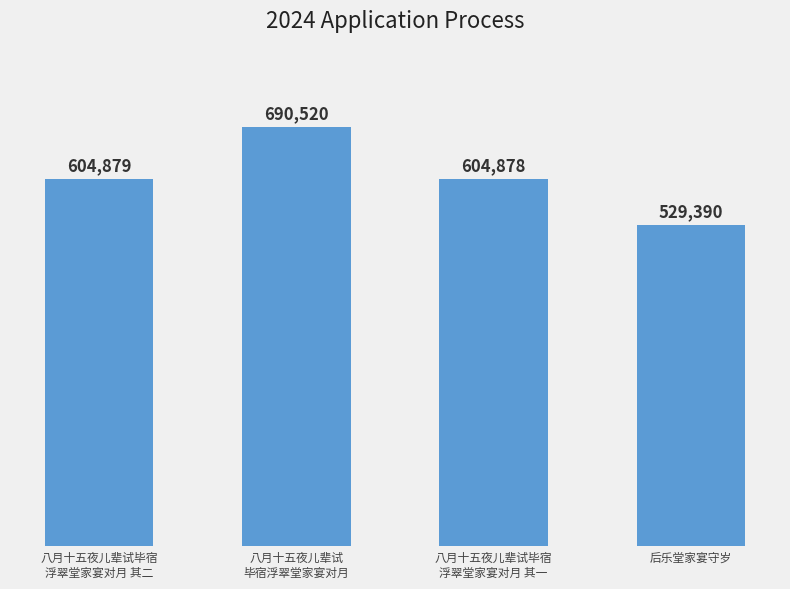

What is the maximum value shown in the chart?

690520